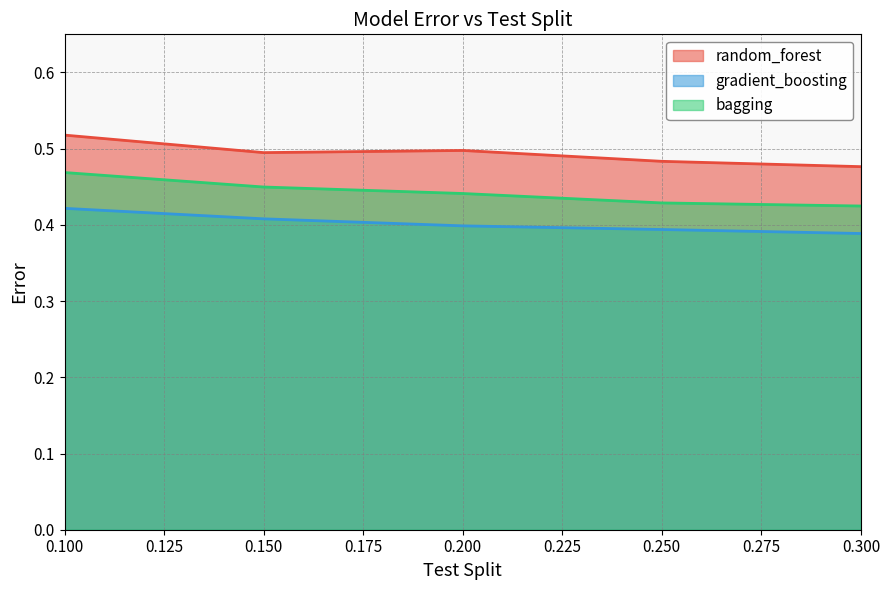

What is the greatest value displayed?

0.5